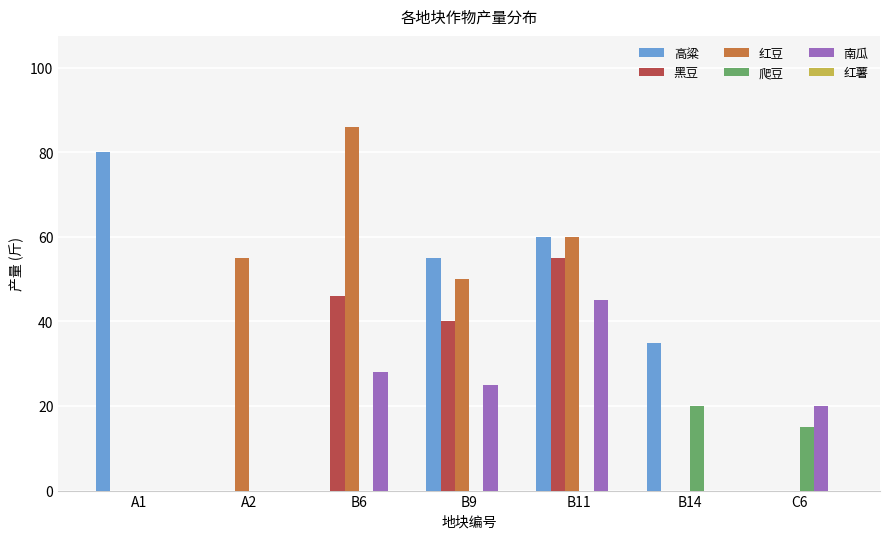

What is the sum of the 红豆 values at A2 and B6?

141